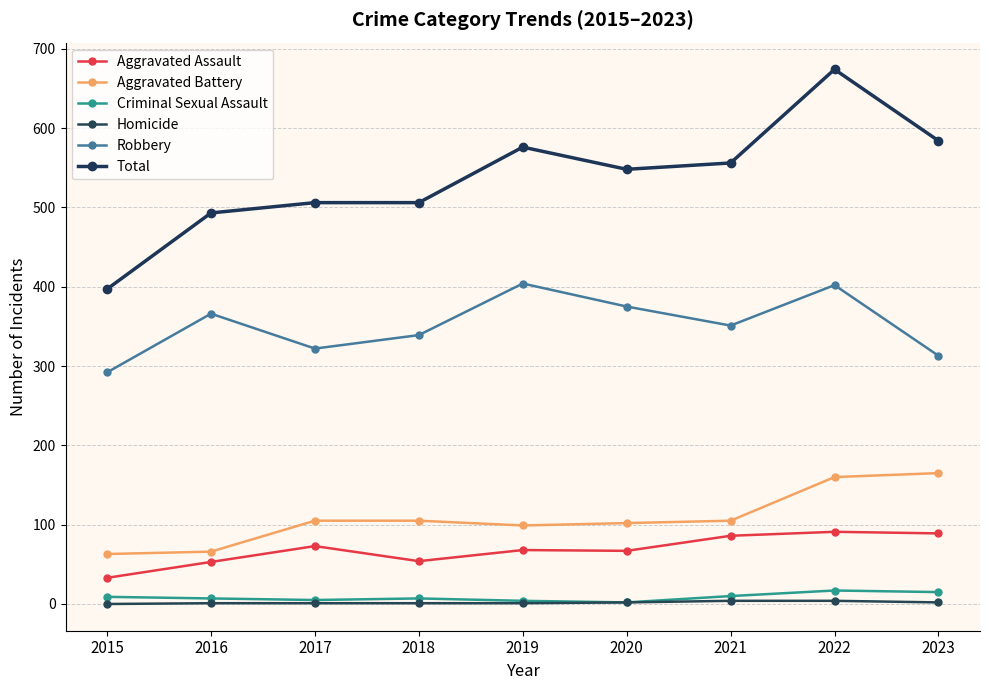

Rank the series at 2021 from highest to lowest value.

Total, Robbery, Aggravated Battery, Aggravated Assault, Criminal Sexual Assault, Homicide